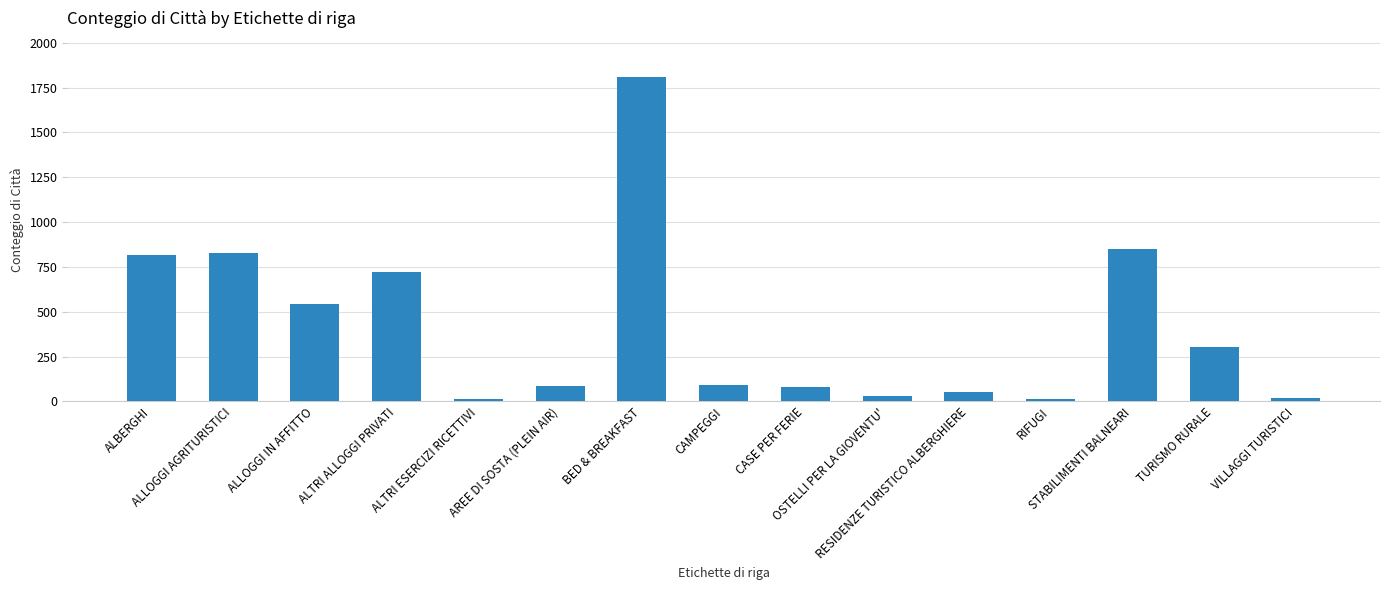

Approximately how many times larger is the value at ALLOGGI IN AFFITTO compared to BED & BREAKFAST?

0.3